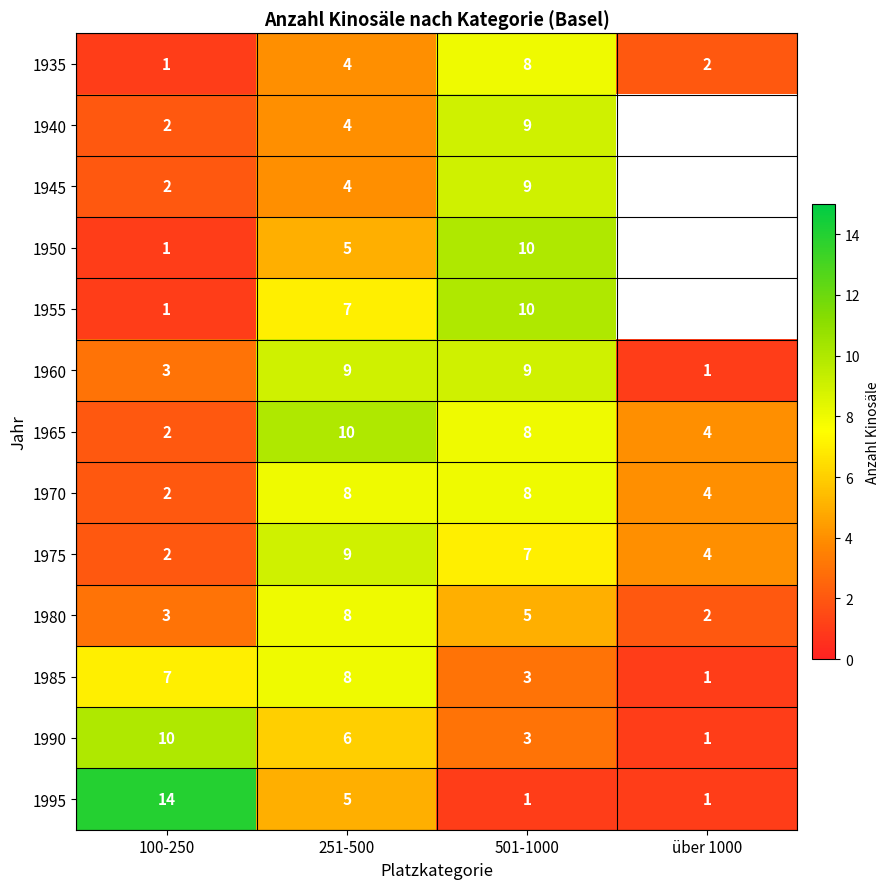

What is the total value across all series at 501-1000?

90